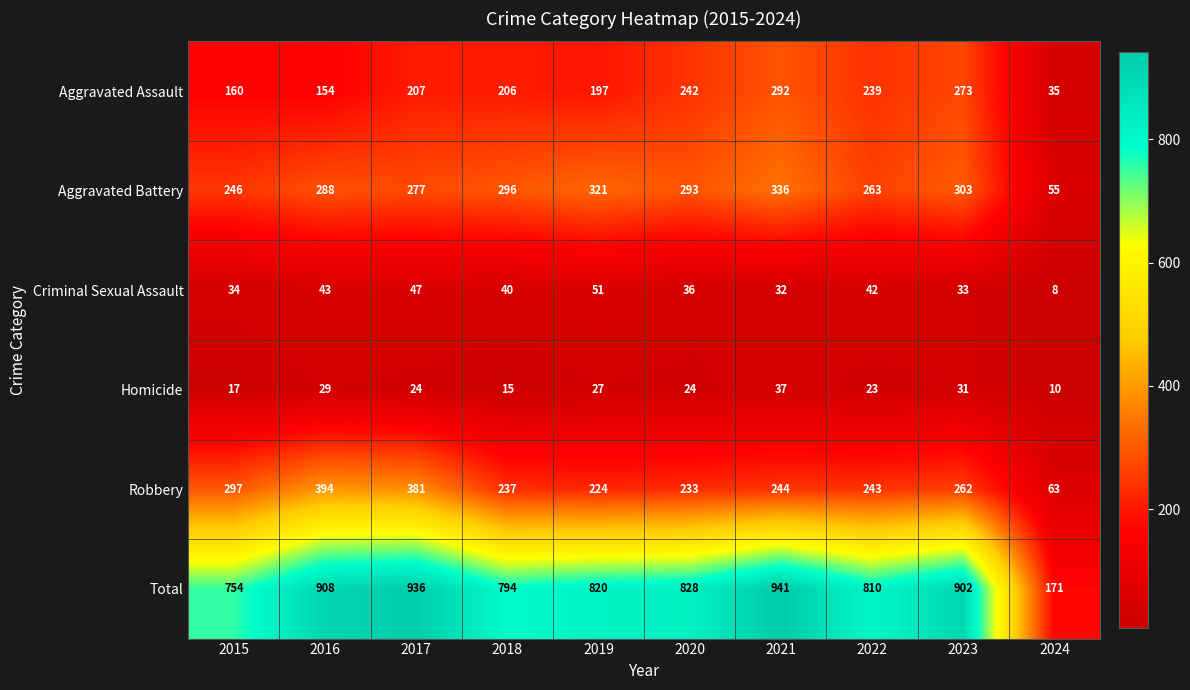

What is the maximum value shown in the chart?

941